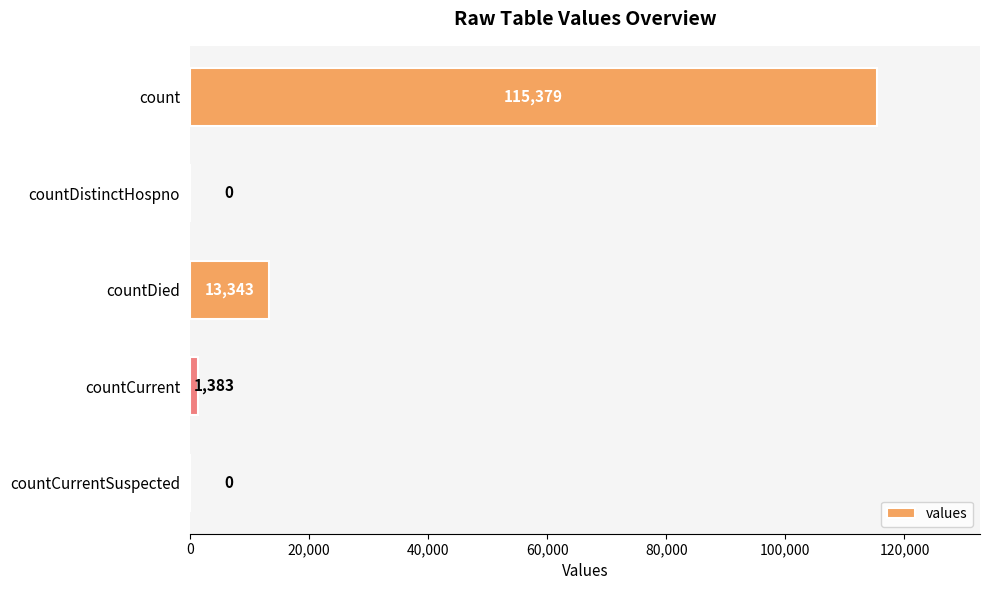

Reading top to bottom, list all the values displayed in this chart.

count=115379	countDistinctHospno=0	countDied=13343	countCurrent=1383	countCurrentSuspected=0